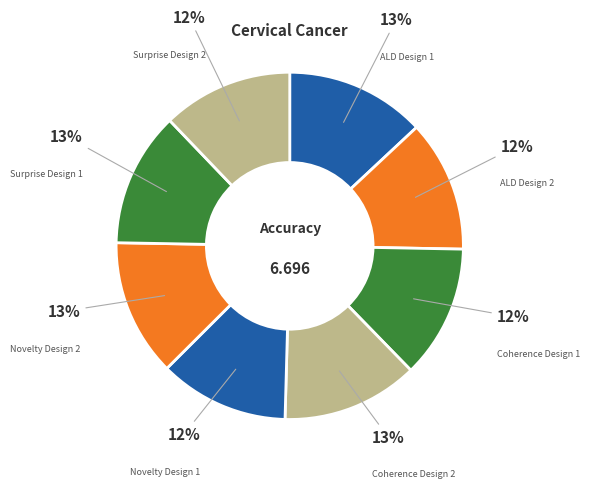

To the nearest percent, what percentage of the pie is Coherence Design 2?

13%